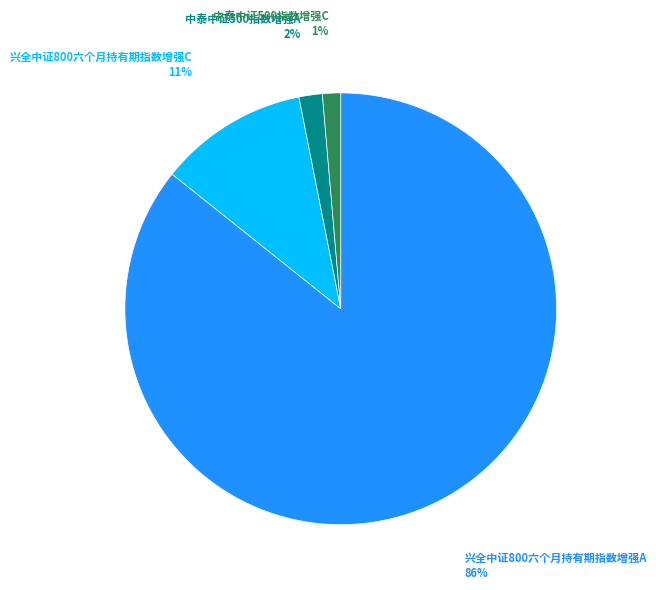

To the nearest percent, what portion does 中泰中证500指数增强C represent?

1%